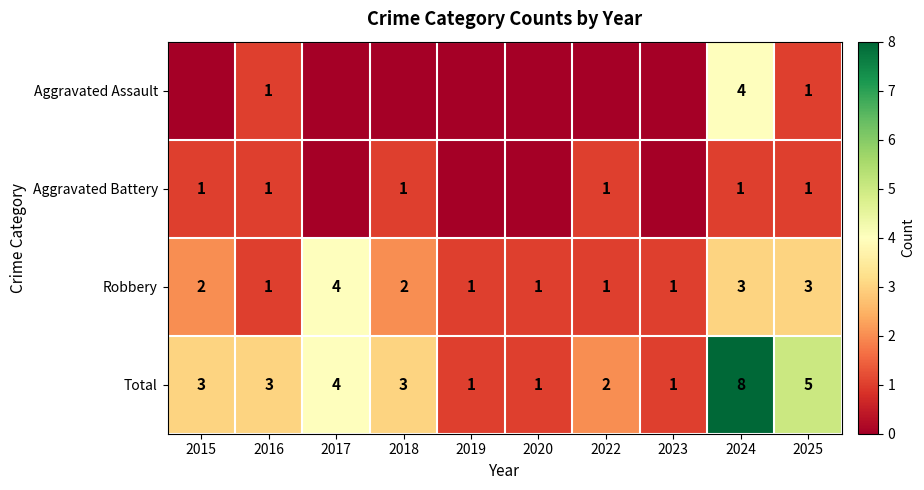

How many Total values are between 1 and 4?

8